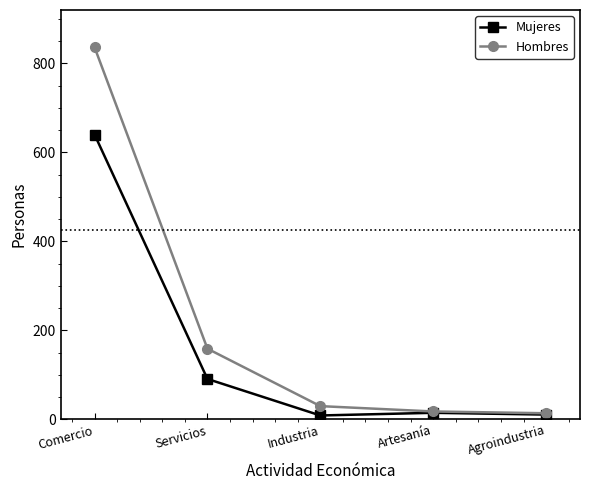

What is the smallest value displayed?

9